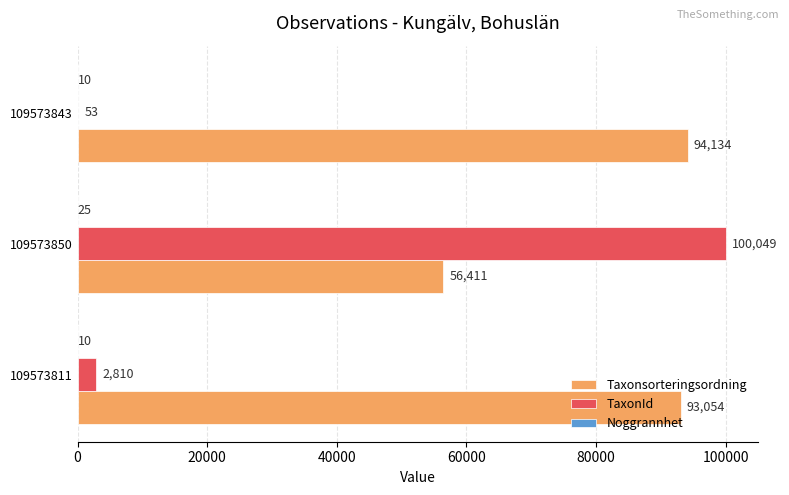

What is the highest value of the Taxonsorteringsordning series?

94134